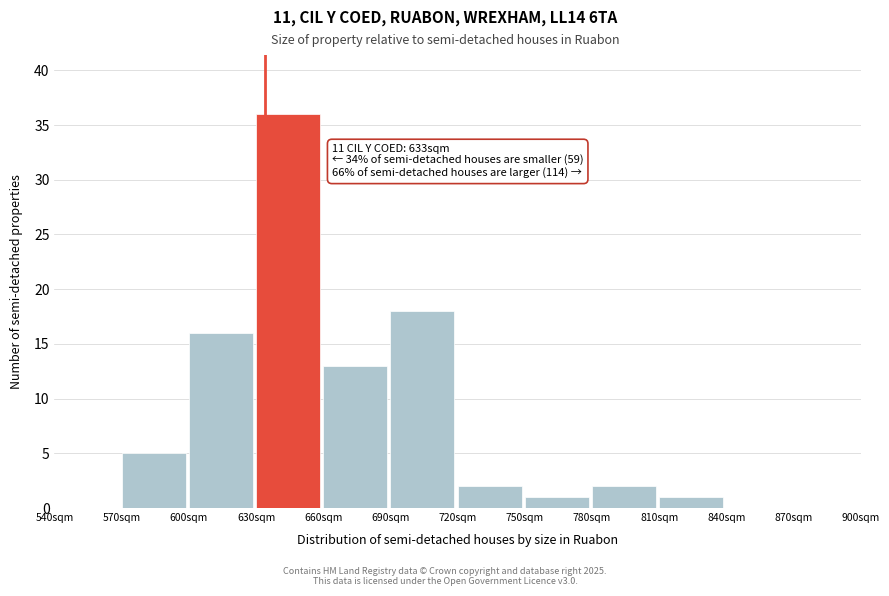

Which range on the x-axis has the tallest bar?

630 to 660